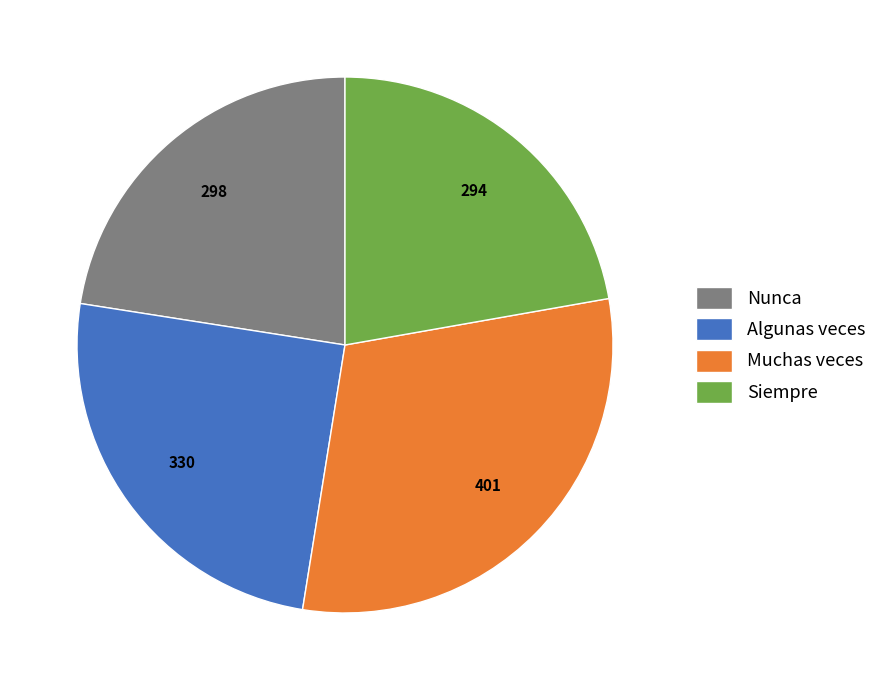

Combined, do Algunas veces and Nunca account for over 50%?

No